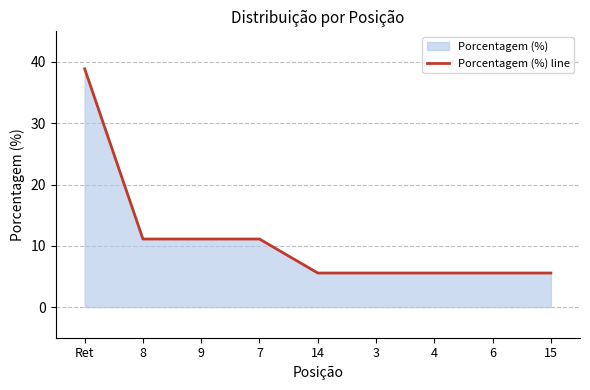

What is the sum of the values at Ret and 4?

44.5